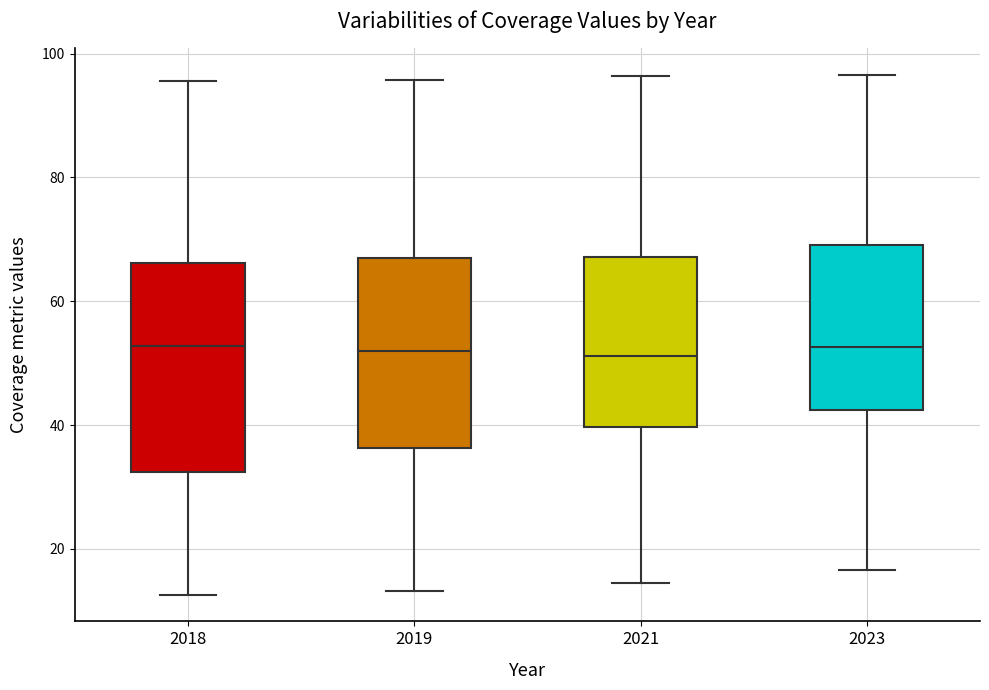

Where does the lower whisker of the box at x = 2018 end on the y-axis? The values are not printed on the chart, so give them approximately, as read against the axis.

12